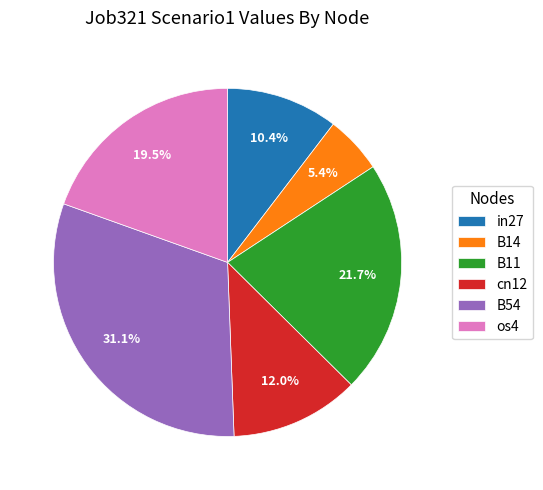

Between B11 and B14, which is larger?

B11